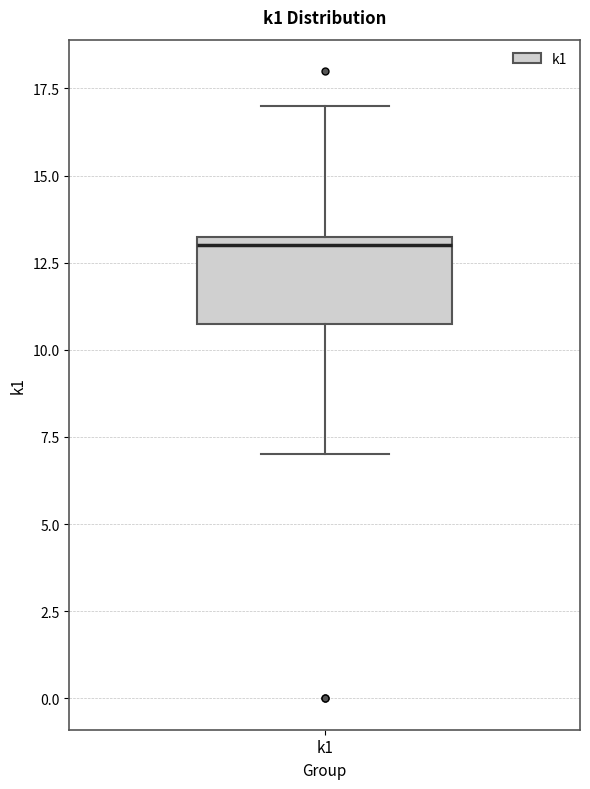

Transcribe this box plot: give where the median line is, the range the box spans, and where the two whiskers end, as read against the y-axis. The values are not printed on the chart, so give them approximately, as read against the axis.

median 13.0, box 11.0 to 13.5, whiskers 7.0 to 17.0